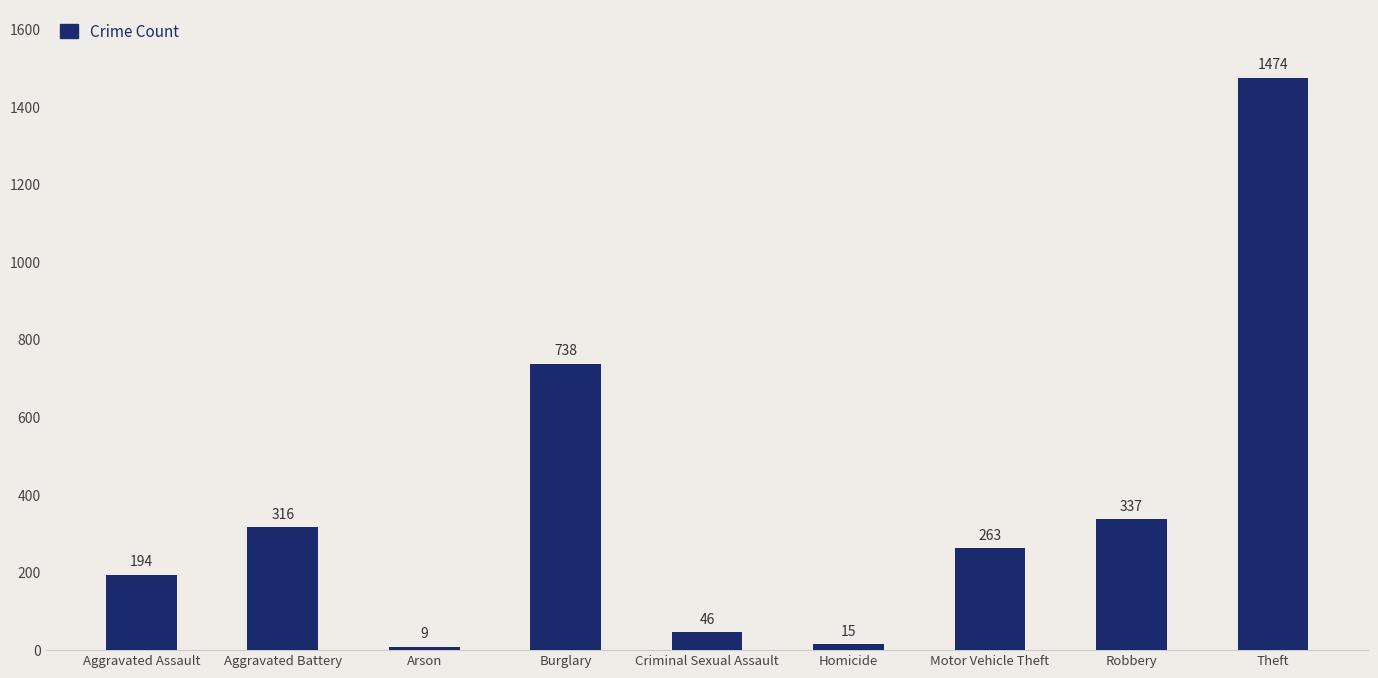

Which has a higher value, Burglary or Aggravated Assault?

Burglary